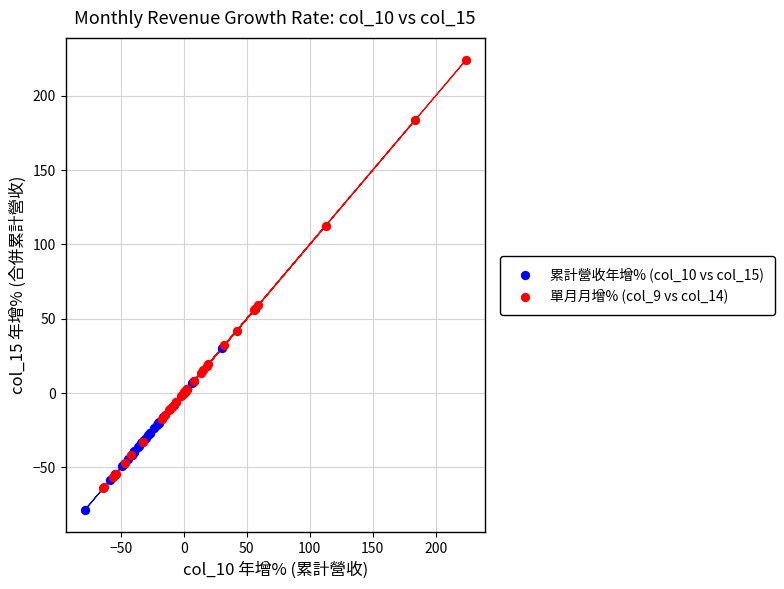

Which series reaches the minimum Y coordinate?

累計營收年增% (col_10 vs col_15)